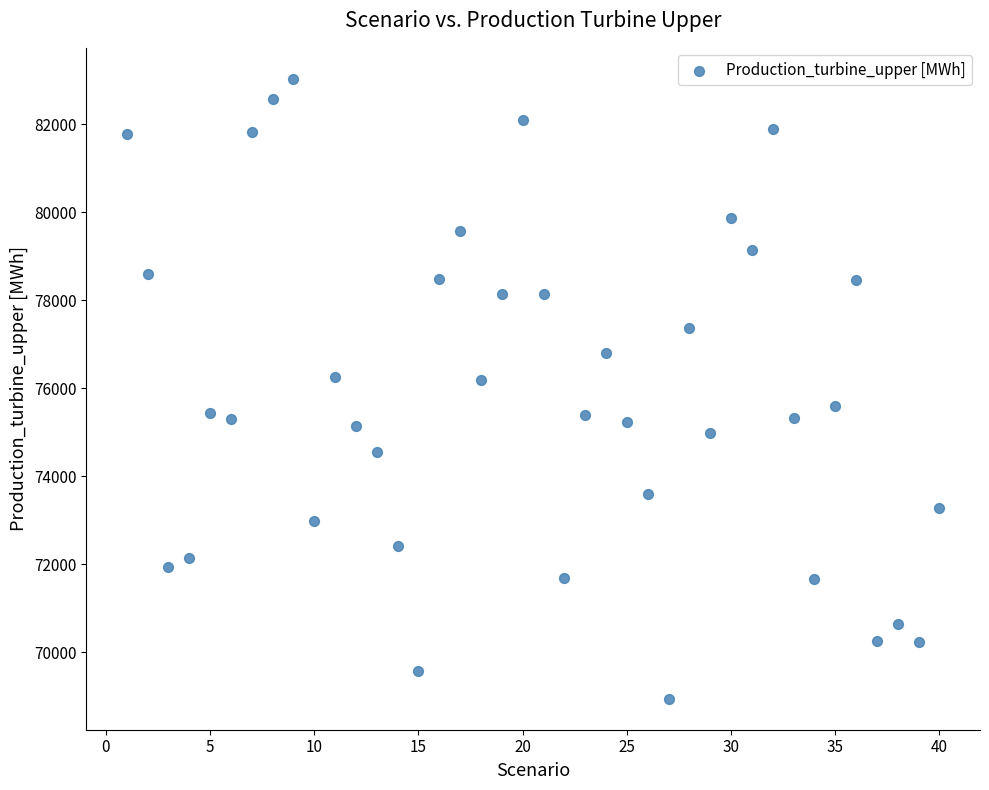

What is the range of X values (max minus min)?

39.0